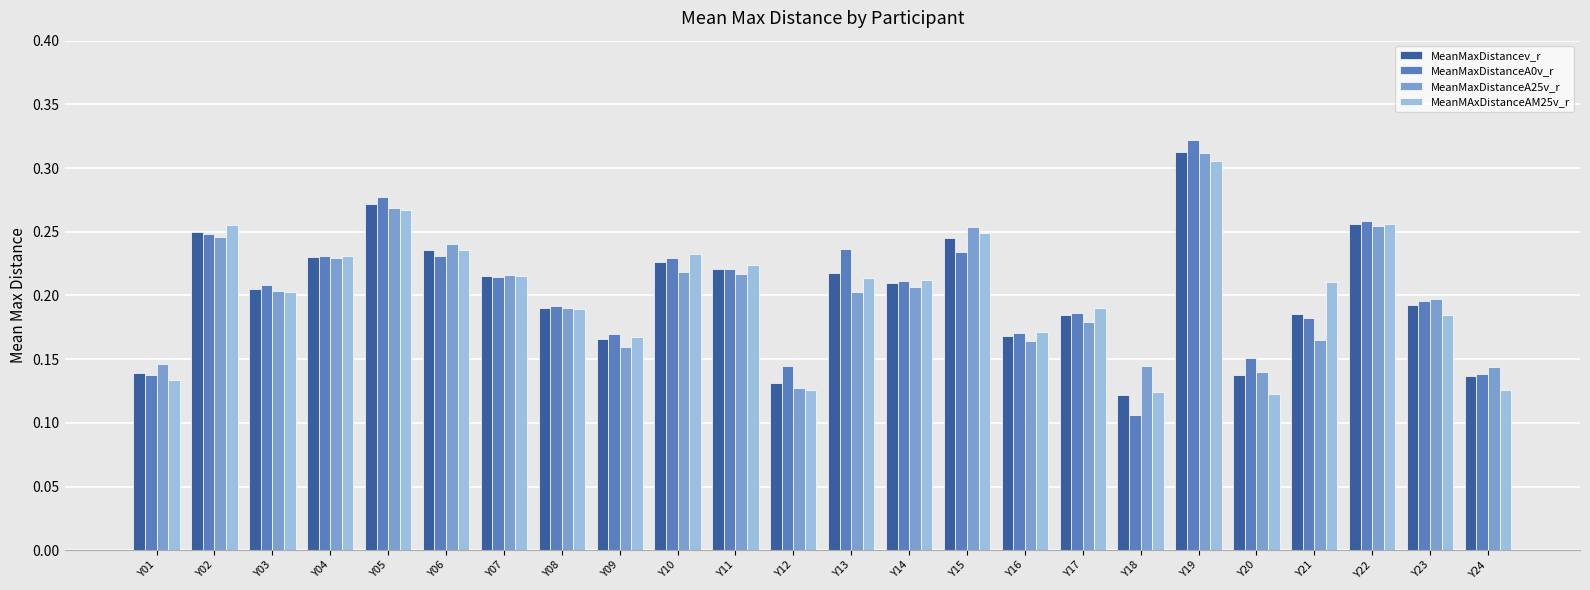

What is the sum of all MeanMaxDistancev_r values?

4.8